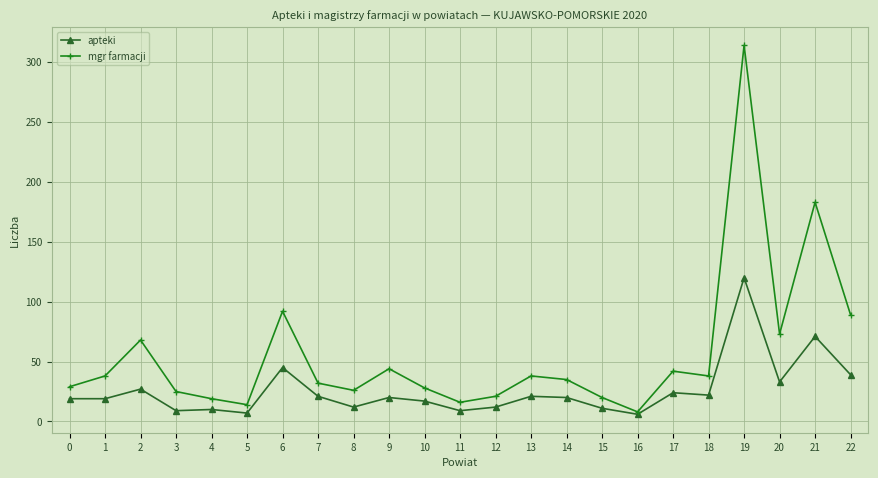

At which category is the sum across all series the highest?

19